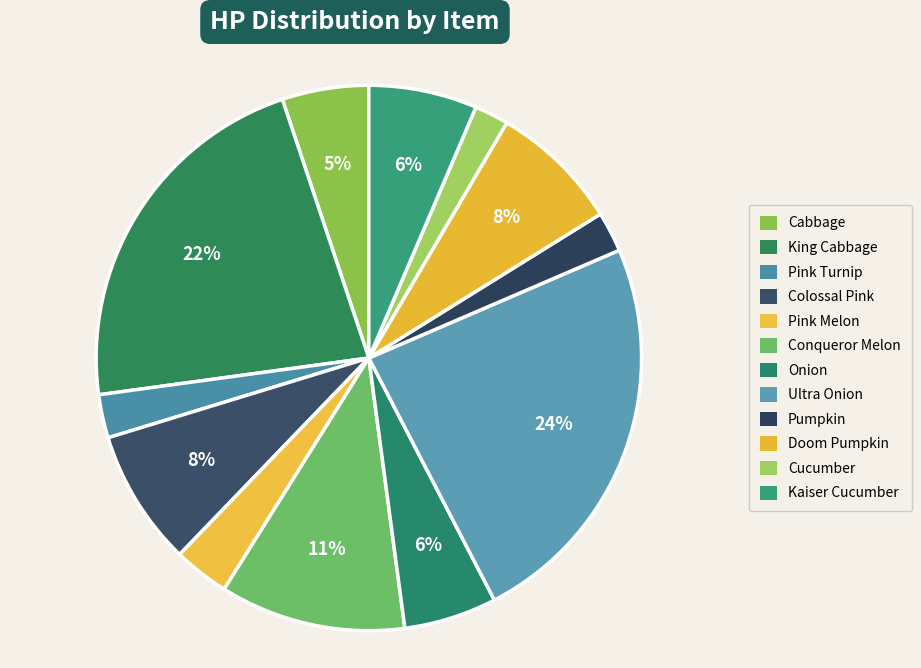

Approximately how many times larger is the value at Pink Turnip compared to Kaiser Cucumber?

0.4